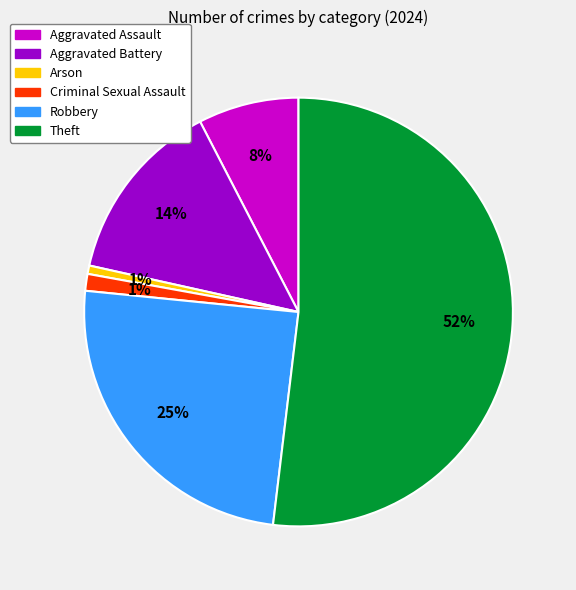

What is the ratio of the value at Aggravated Battery to the value at Aggravated Assault?

1.8